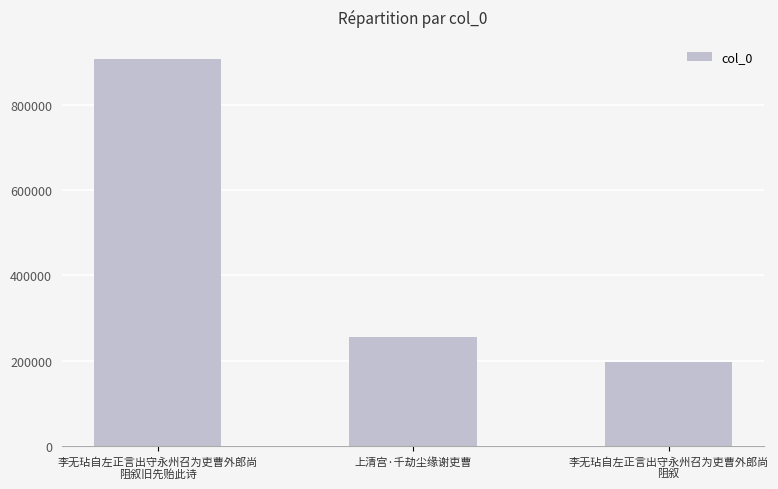

What value does the data have at 上清宫·千劫尘缘谢吏曹?

255957